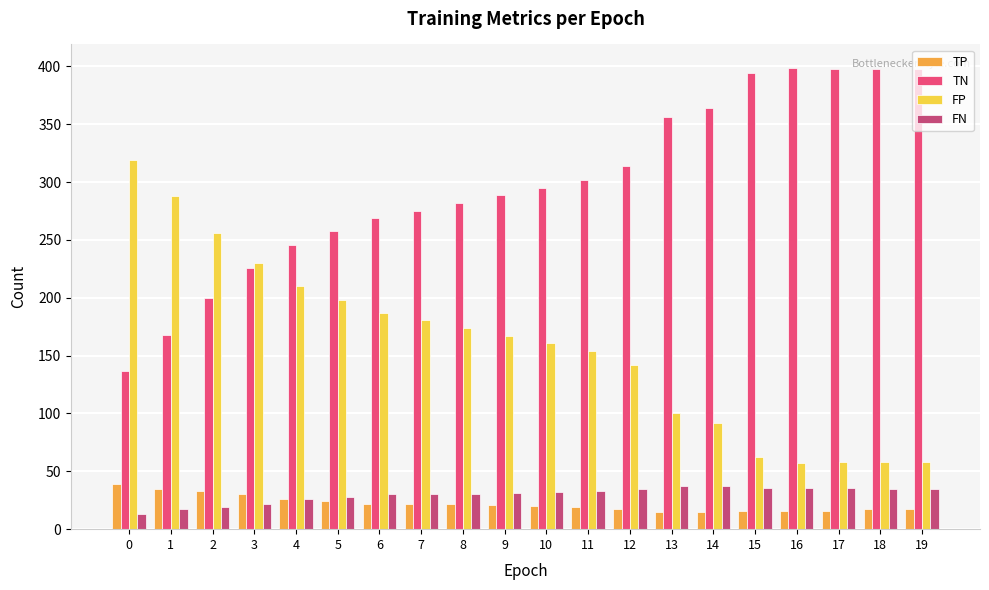

Which series has the largest total across all categories?

TN